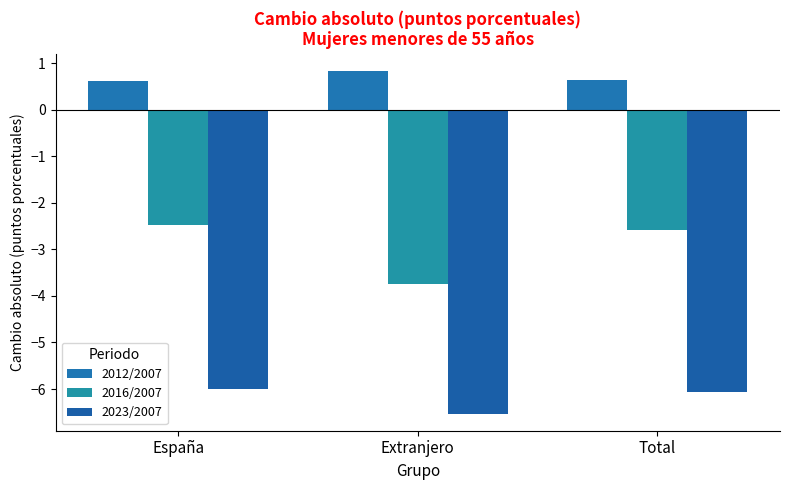

What is the label of the 3rd bar from the left?

Total